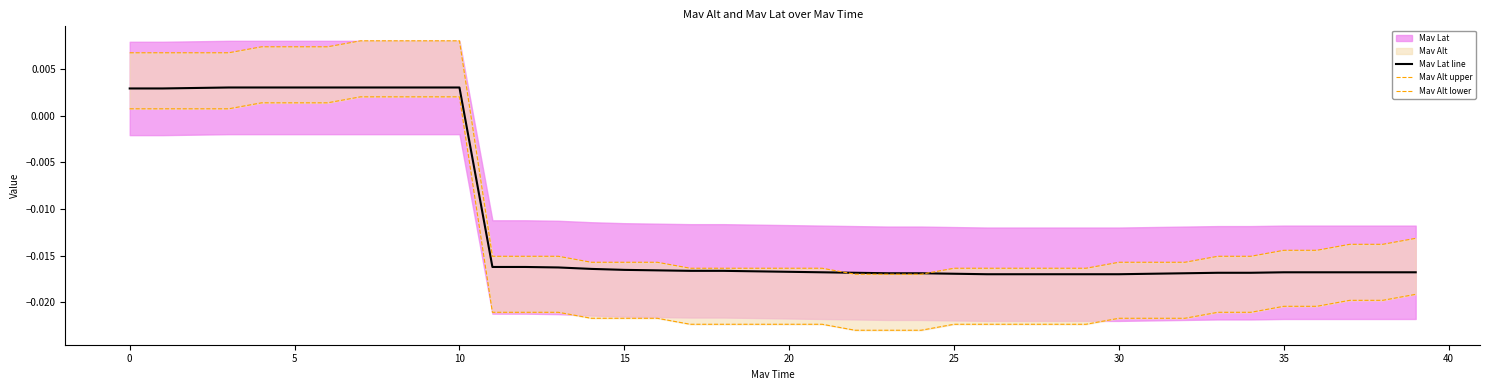

True or false: Mav Alt lower and Mav Lat line intersect in this chart.

False